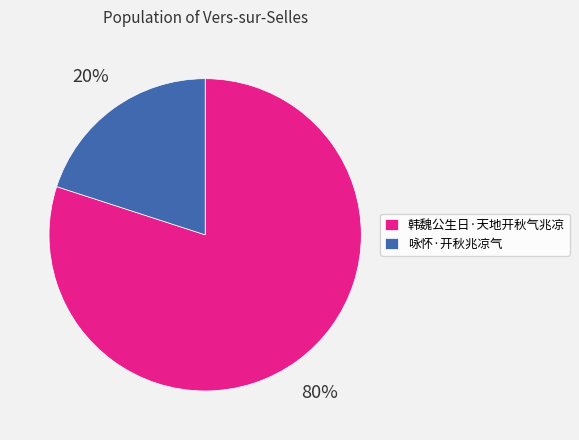

Between 咏怀·开秋兆凉气 and 韩魏公生日·天地开秋气兆凉, which is larger?

韩魏公生日·天地开秋气兆凉